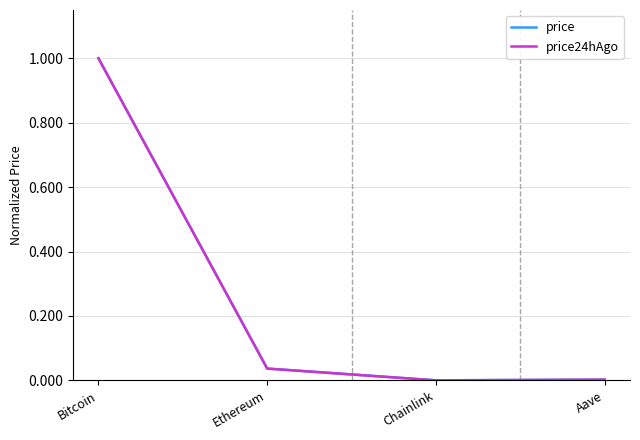

Reading left to right, transcribe all the data shown in this chart.

price: Bitcoin=1.0	Ethereum=0.0	Chainlink=0.0	Aave=0.0
price24hAgo: Bitcoin=1.0	Ethereum=0.0	Chainlink=0.0	Aave=0.0